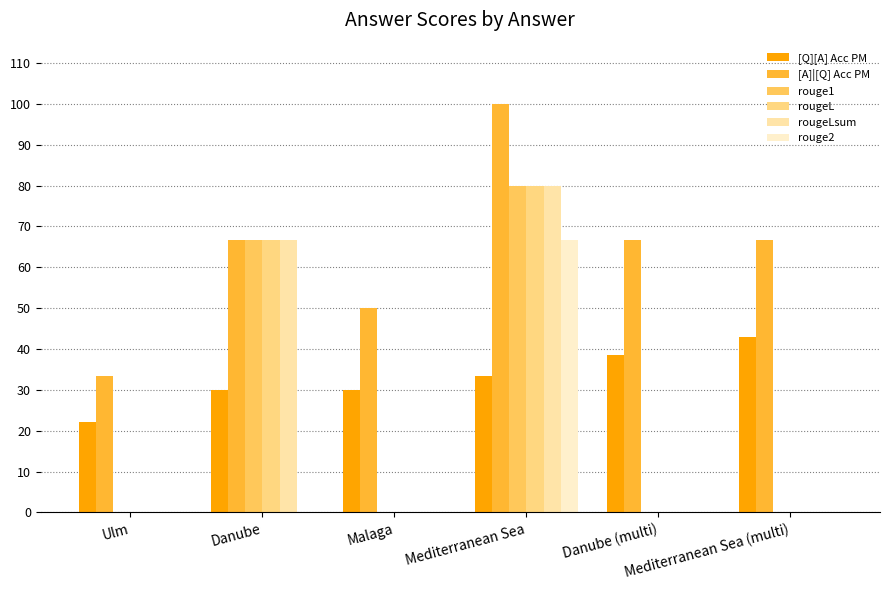

Rank the series by their maximum value, from highest to lowest.

[A]|[Q] Acc PM, rouge1, rougeL, rougeLsum, rouge2, [Q][A] Acc PM